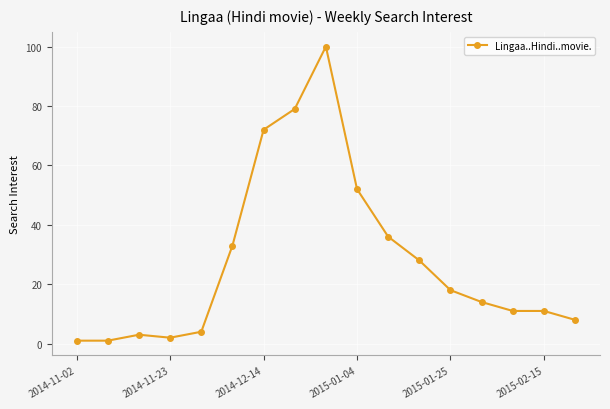

True or false: the data has more than 1 interior local peaks.

True